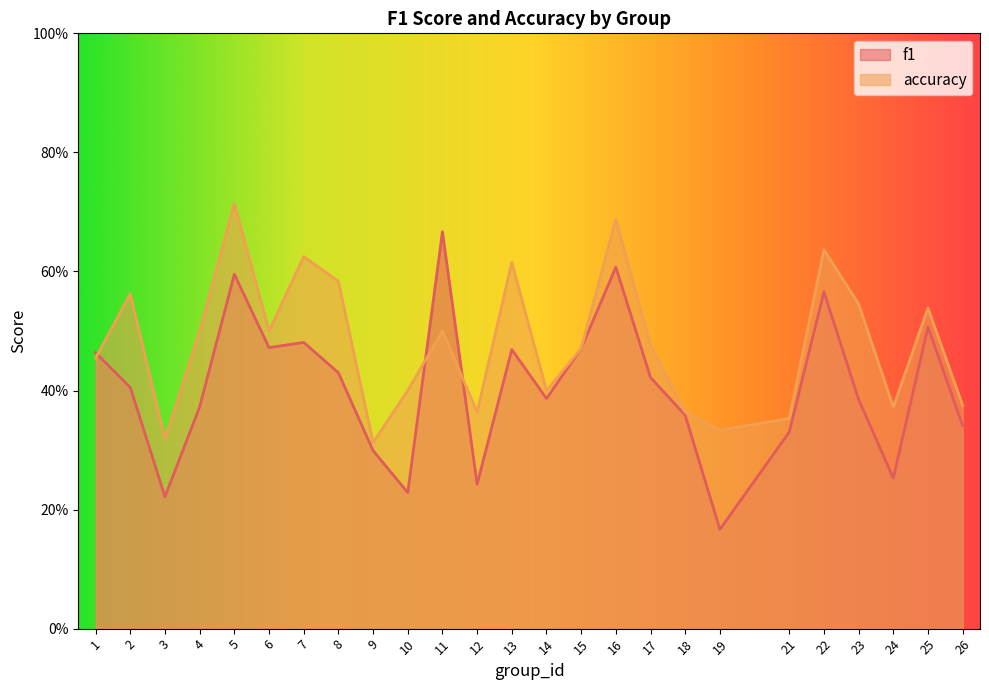

What is the value of the f1 point at the 5th from the left?

0.6